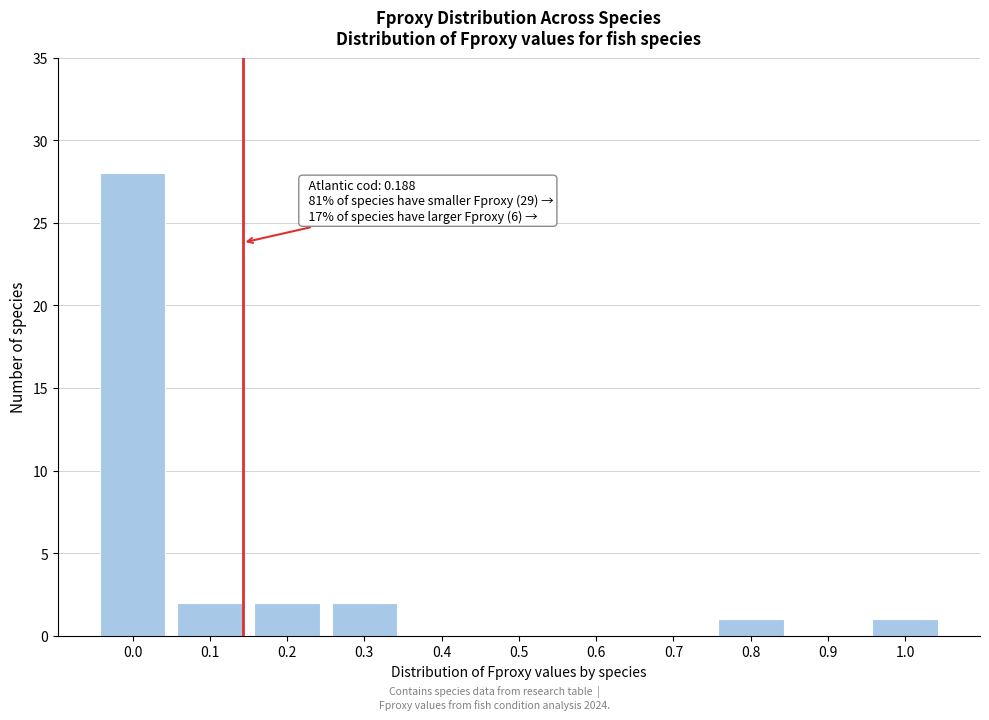

Reading left to right, transcribe all the data shown in this chart.

0.0=28	0.1=2	0.2=2	0.3=2	0.4=0	0.5=0	0.6=0	0.7=0	0.8=1	0.9=0	1.0=1